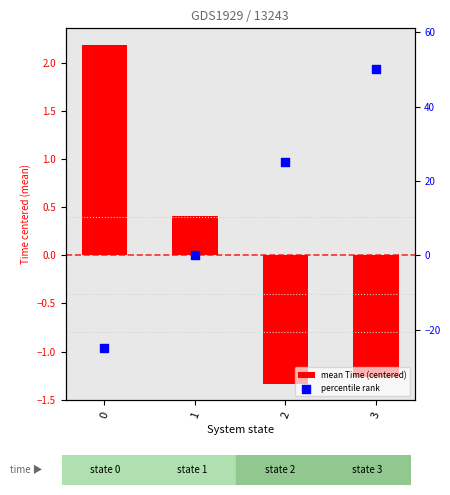

At how many categories does at least one series exceed -4?

4